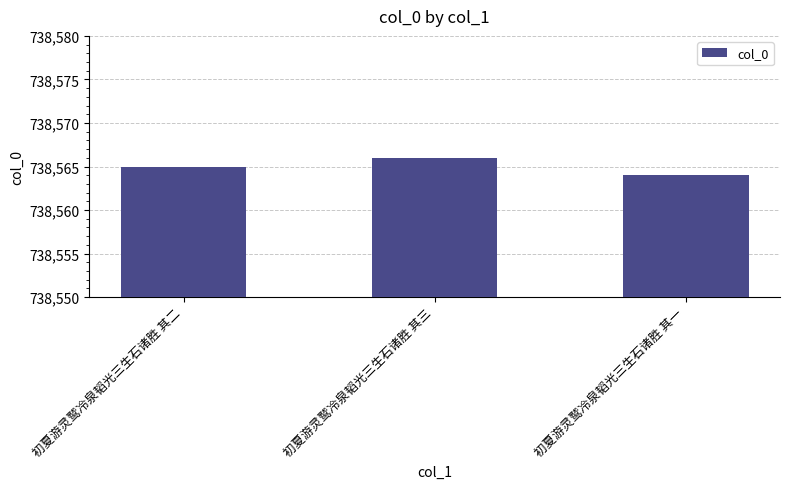

What is the smallest value displayed?

738564